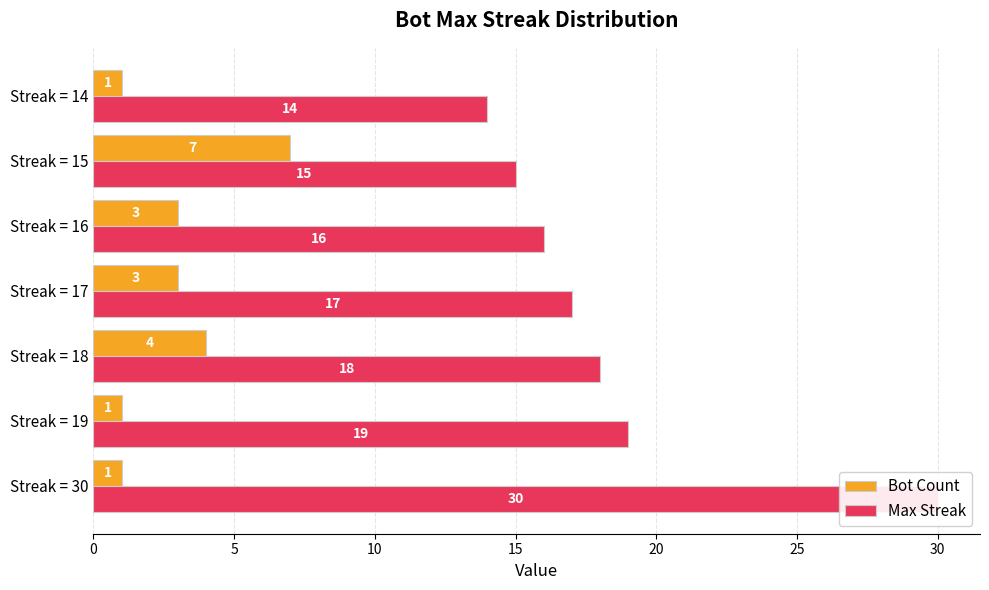

How many data points does each series have?

7